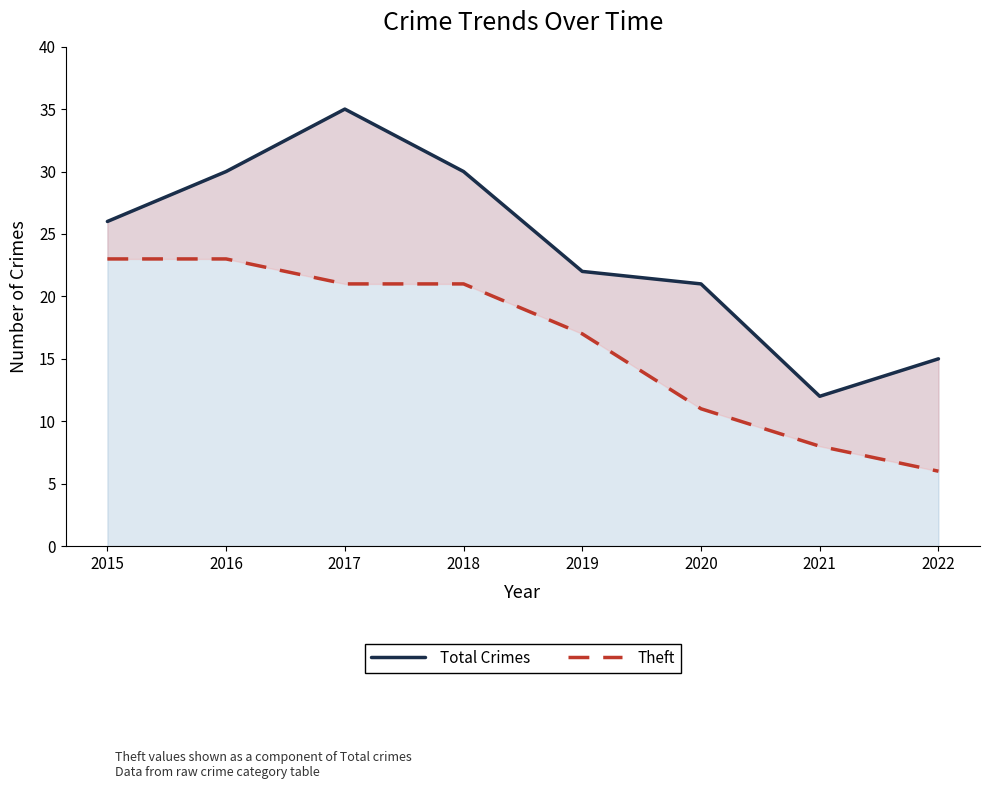

How many lines are shown in the chart?

2